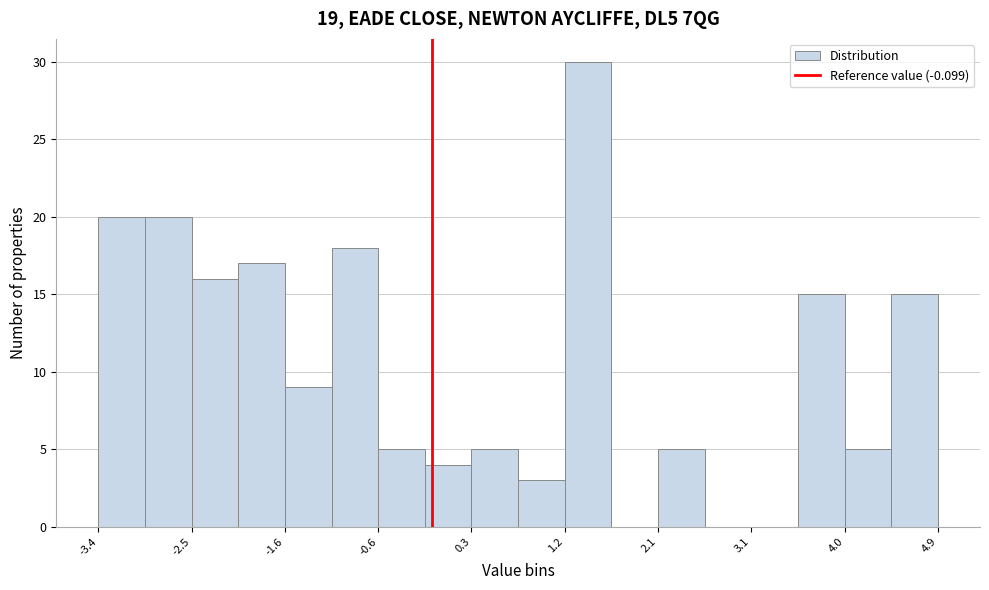

What is the height of the bar covering -0.2 to 0.3 on the x-axis? Neither the bar edges nor the heights are printed on the chart, so give them approximately, as read against the axes.

4